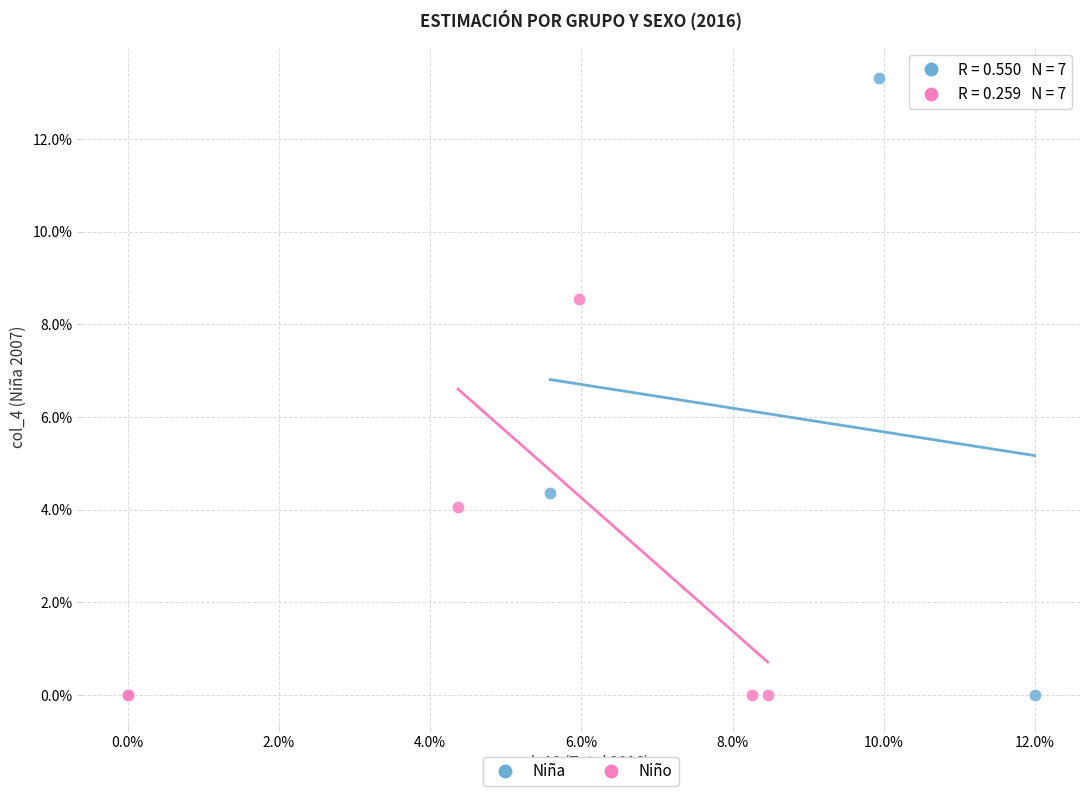

What are all the series names shown in the legend?

Niña, Niño